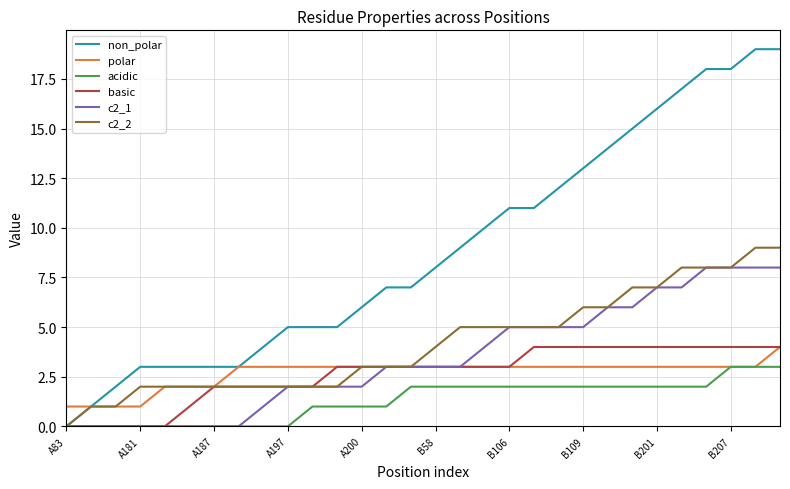

Is this an area chart (filled region under the line)?

No